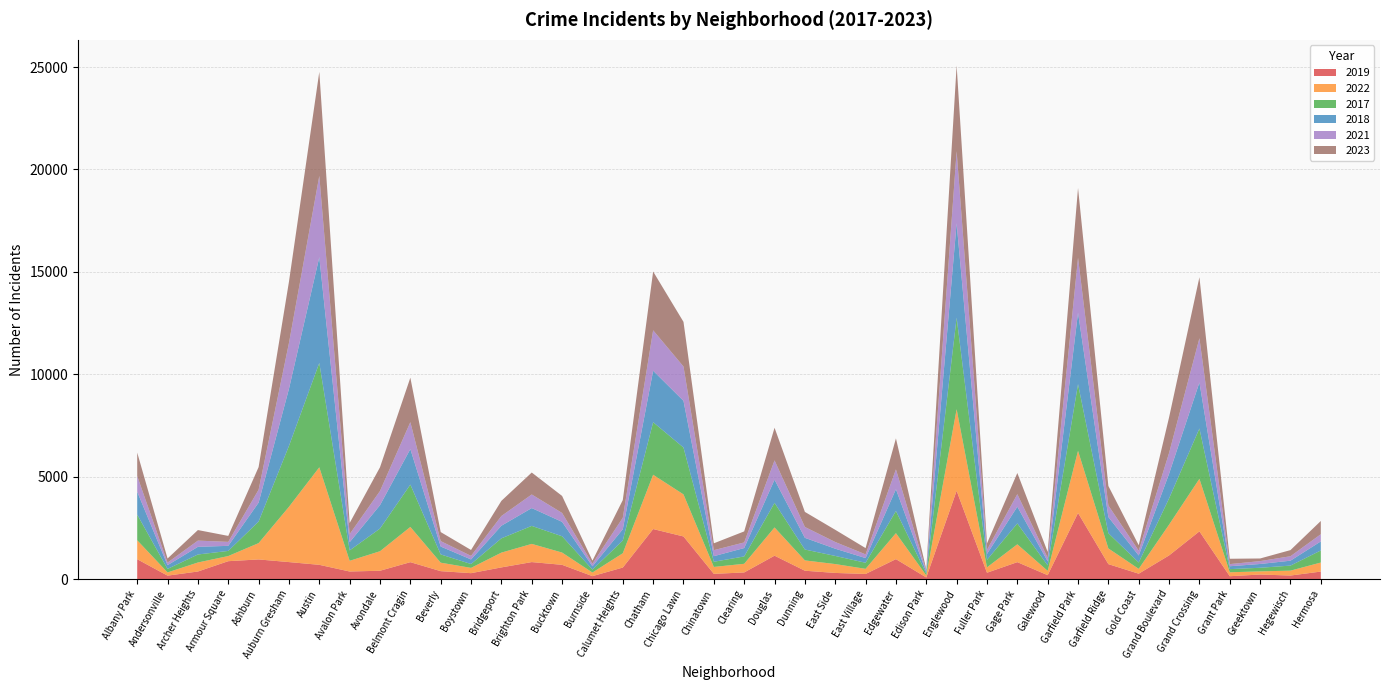

Reading left to right, list all the values displayed in this chart.

2019: Albany Park=968	Andersonville=166	Archer Heights=368	Armour Square=872	Ashburn=957	Auburn Gresham=828	Austin=694	Avalon Park=368	Avondale=405	Belmont Cragin=824	Beverly=385	Boystown=287	Bridgeport=568	Brighton Park=828	Bucktown=694	Burnside=142	Calumet Heights=561	Chatham=2441	Chicago Lawn=2079	Chinatown=253	Clearing=322	Douglas=1140	Dunning=406	East Side=298	East Village=248	Edgewater=972	Edison Park=77	Englewood=4310	Fuller Park=308	Gage Park=825	Galewood=189	Garfield Park=3226	Garfield Ridge=728	Gold Coast=261	Grand Boulevard=1153	Grand Crossing=2328	Grant Park=138	Greektown=220	Hegewisch=171	Hermosa=365
2022: Albany Park=926	Andersonville=157	Archer Heights=440	Armour Square=251	Ashburn=797	Auburn Gresham=2699	Austin=4762	Avalon Park=522	Avondale=953	Belmont Cragin=1720	Beverly=414	Boystown=258	Bridgeport=722	Brighton Park=888	Bucktown=599	Burnside=175	Calumet Heights=698	Chatham=2651	Chicago Lawn=2054	Chinatown=338	Clearing=422	Douglas=1379	Dunning=504	East Side=433	East Village=250	Edgewater=1269	Edison Park=99	Englewood=3982	Fuller Park=263	Gage Park=871	Galewood=210	Garfield Park=3034	Garfield Ridge=766	Gold Coast=236	Grand Boulevard=1503	Grand Crossing=2566	Grant Park=192	Greektown=154	Hegewisch=239	Hermosa=441
2017: Albany Park=1252	Andersonville=171	Archer Heights=391	Armour Square=250	Ashburn=1053	Auburn Gresham=2973	Austin=5096	Avalon Park=508	Avondale=1107	Belmont Cragin=2066	Beverly=403	Boystown=188	Bridgeport=697	Brighton Park=879	Bucktown=795	Burnside=145	Calumet Heights=620	Chatham=2566	Chicago Lawn=2288	Chinatown=253	Clearing=360	Douglas=1201	Dunning=531	East Side=397	East Village=296	Edgewater=1082	Edison Park=87	Englewood=4471	Fuller Park=365	Gage Park=1019	Galewood=265	Garfield Park=3257	Garfield Ridge=743	Gold Coast=311	Grand Boulevard=1281	Grand Crossing=2456	Grant Park=154	Greektown=176	Hegewisch=246	Hermosa=589
2018: Albany Park=1117	Andersonville=184	Archer Heights=374	Armour Square=248	Ashburn=924	Auburn Gresham=2787	Austin=5163	Avalon Park=401	Avondale=1142	Belmont Cragin=1737	Beverly=386	Boystown=224	Bridgeport=616	Brighton Park=870	Bucktown=704	Burnside=160	Calumet Heights=554	Chatham=2513	Chicago Lawn=2280	Chinatown=273	Clearing=409	Douglas=1131	Dunning=571	East Side=354	East Village=230	Edgewater=1063	Edison Park=75	Englewood=4608	Fuller Park=289	Gage Park=817	Galewood=202	Garfield Park=3486	Garfield Ridge=789	Gold Coast=342	Grand Boulevard=1205	Grand Crossing=2249	Grant Park=141	Greektown=185	Hegewisch=240	Hermosa=443
2021: Albany Park=767	Andersonville=123	Archer Heights=303	Armour Square=193	Ashburn=630	Auburn Gresham=2237	Austin=3970	Avalon Park=395	Avondale=692	Belmont Cragin=1313	Beverly=264	Boystown=173	Bridgeport=474	Brighton Park=664	Bucktown=435	Burnside=130	Calumet Heights=559	Chatham=1974	Chicago Lawn=1675	Chinatown=293	Clearing=274	Douglas=943	Dunning=530	East Side=326	East Village=180	Edgewater=969	Edison Park=62	Englewood=3518	Fuller Park=200	Gage Park=613	Galewood=170	Garfield Park=2687	Garfield Ridge=565	Gold Coast=233	Grand Boulevard=1015	Grand Crossing=2160	Grant Park=104	Greektown=140	Hegewisch=217	Hermosa=350
2023: Albany Park=1145	Andersonville=202	Archer Heights=516	Armour Square=292	Ashburn=1105	Auburn Gresham=2992	Austin=5080	Avalon Park=541	Avondale=1158	Belmont Cragin=2171	Beverly=441	Boystown=289	Bridgeport=741	Brighton Park=1072	Bucktown=831	Burnside=145	Calumet Heights=863	Chatham=2870	Chicago Lawn=2181	Chinatown=335	Clearing=539	Douglas=1593	Dunning=736	East Side=596	East Village=307	Edgewater=1513	Edison Park=72	Englewood=4185	Fuller Park=314	Gage Park=1032	Galewood=286	Garfield Park=3406	Garfield Ridge=953	Gold Coast=268	Grand Boulevard=1737	Grand Crossing=2979	Grant Park=261	Greektown=129	Hegewisch=300	Hermosa=647